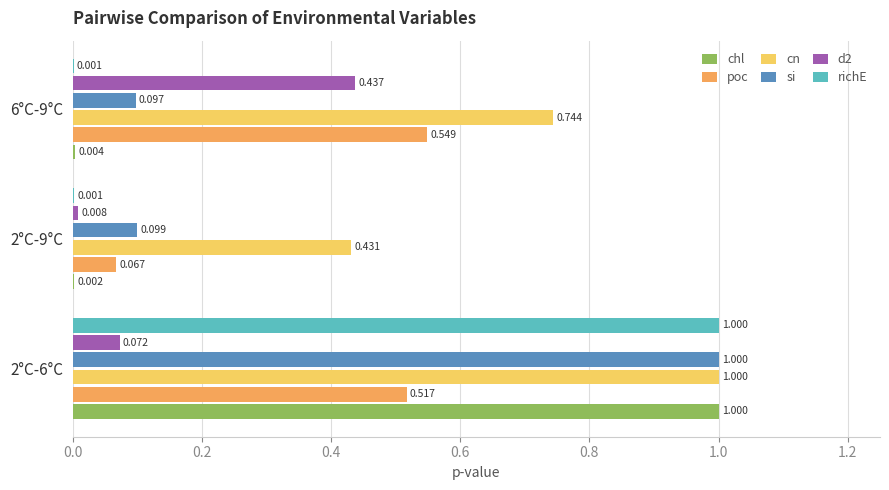

How many data points does each series have?

3